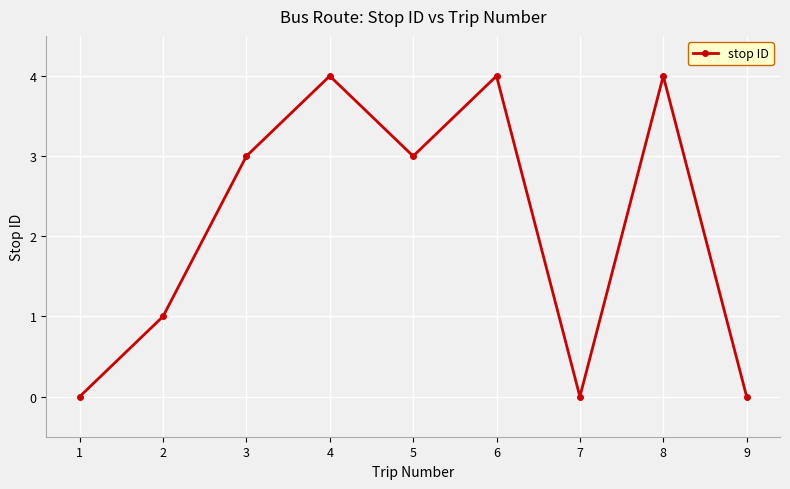

What is the average value?

2